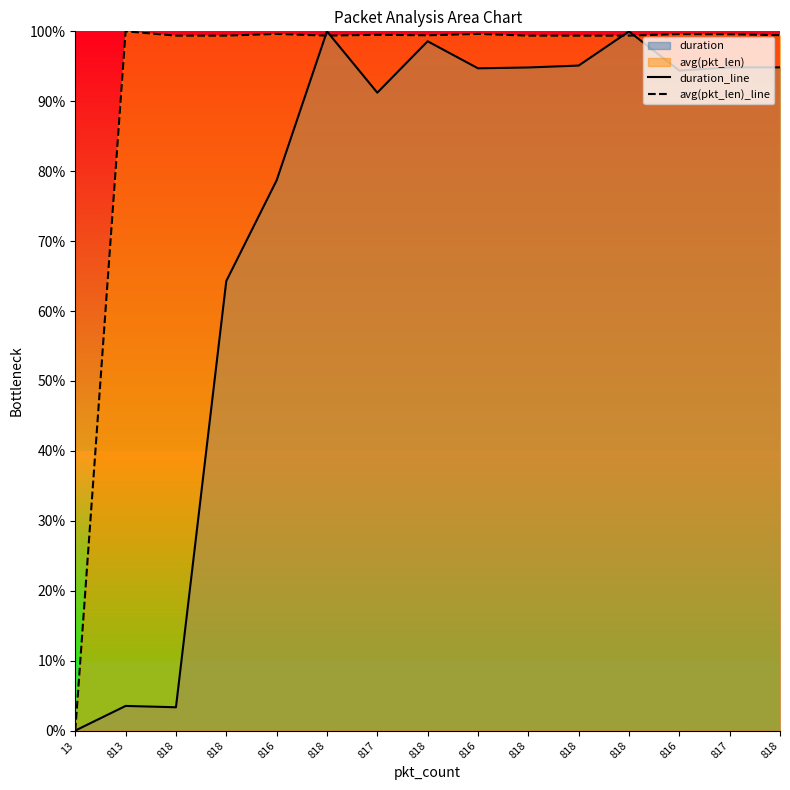

At which category does duration_line reach its first local valley?

818